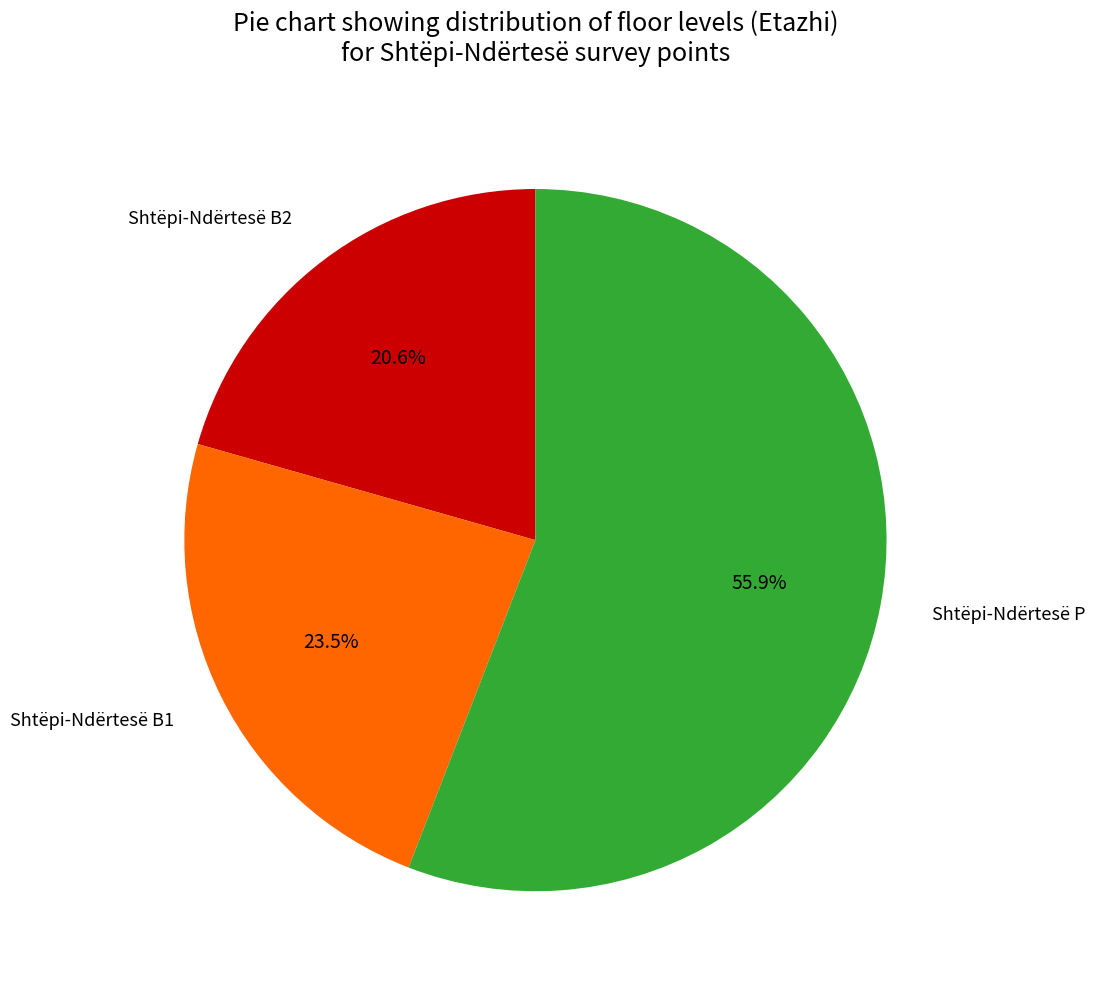

Count the number of slices in the pie.

3